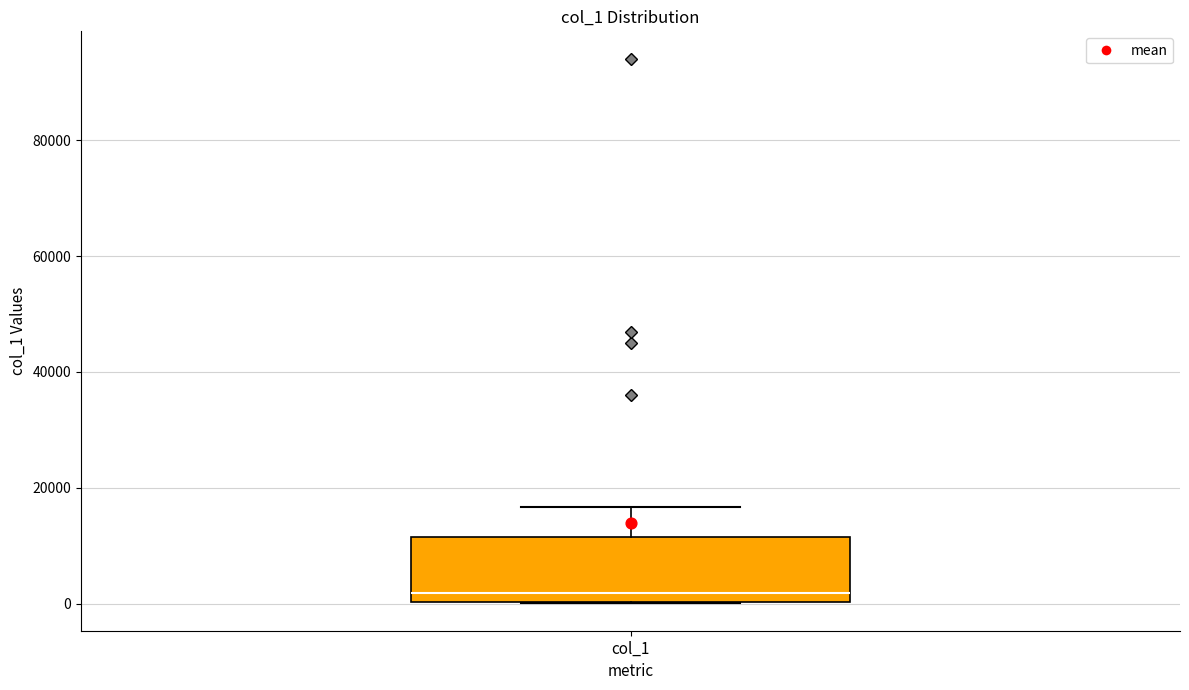

Transcribe this box plot: give where the median line is, the range the box spans, and where the two whiskers end, as read against the y-axis. The values are not printed on the chart, so give them approximately, as read against the axis.

median 2000, box 0 to 12000, whiskers 0 to 16000